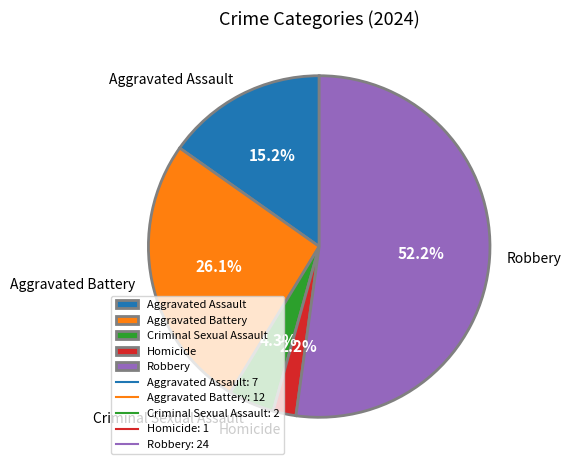

How many segments does this pie chart have?

5